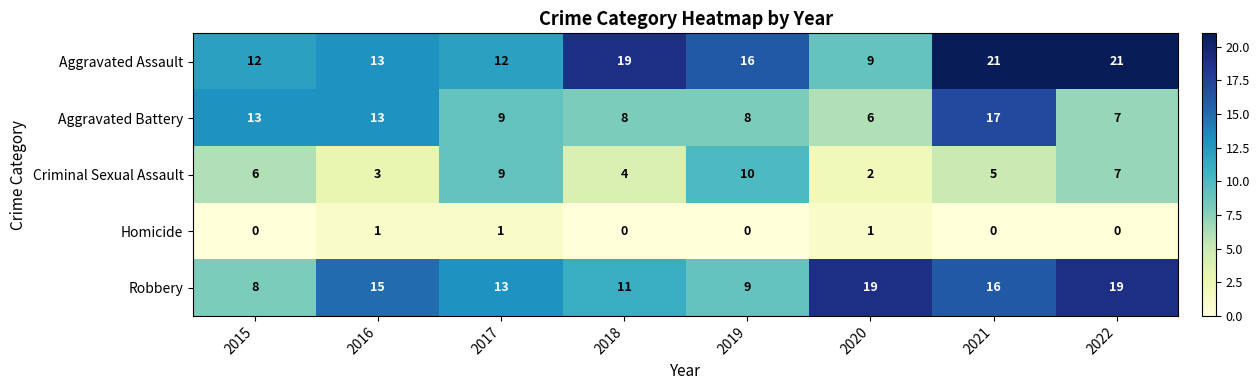

What is the spread (max minus min) of values at 2022?

21